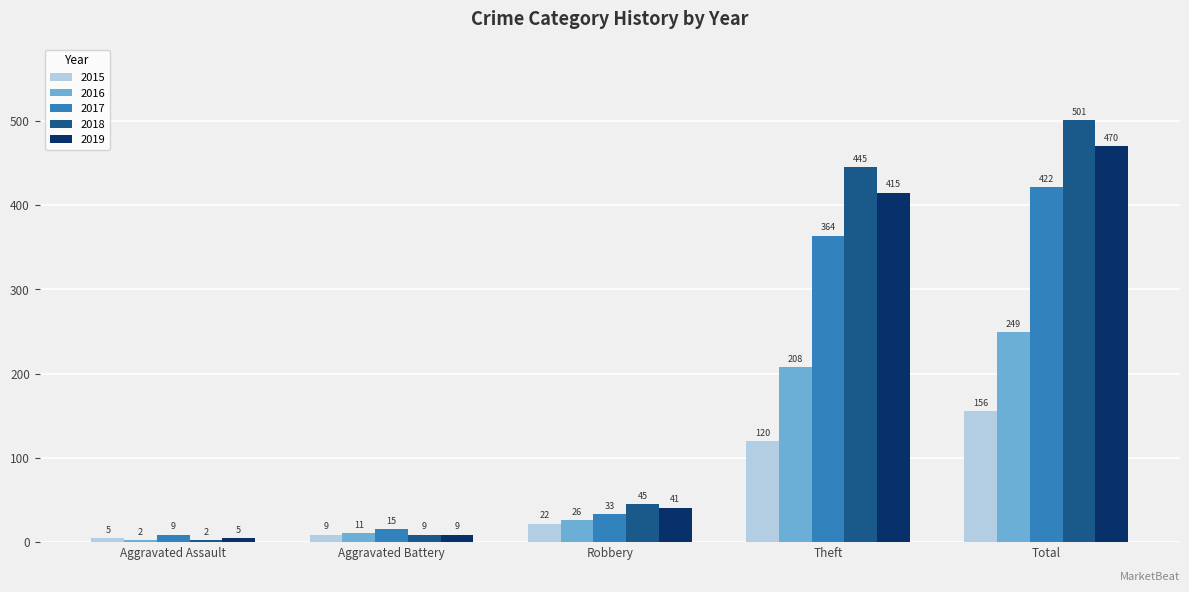

Reading left to right, list all the values displayed in this chart.

2015: Aggravated Assault=5	Aggravated Battery=9	Robbery=22	Theft=120	Total=156
2016: Aggravated Assault=2	Aggravated Battery=11	Robbery=26	Theft=208	Total=249
2017: Aggravated Assault=9	Aggravated Battery=15	Robbery=33	Theft=364	Total=422
2018: Aggravated Assault=2	Aggravated Battery=9	Robbery=45	Theft=445	Total=501
2019: Aggravated Assault=5	Aggravated Battery=9	Robbery=41	Theft=415	Total=470